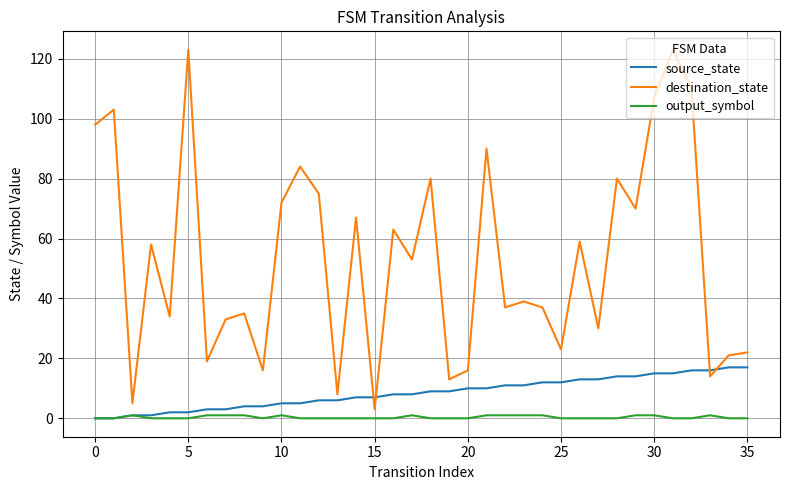

Which series has the largest total across all categories?

destination_state